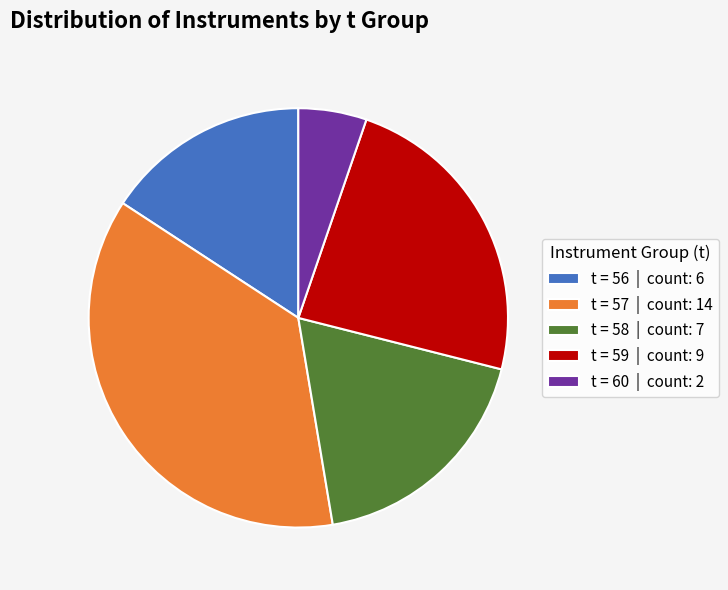

Is it true that t = 60 | count: 2 is 16% of the pie?

False